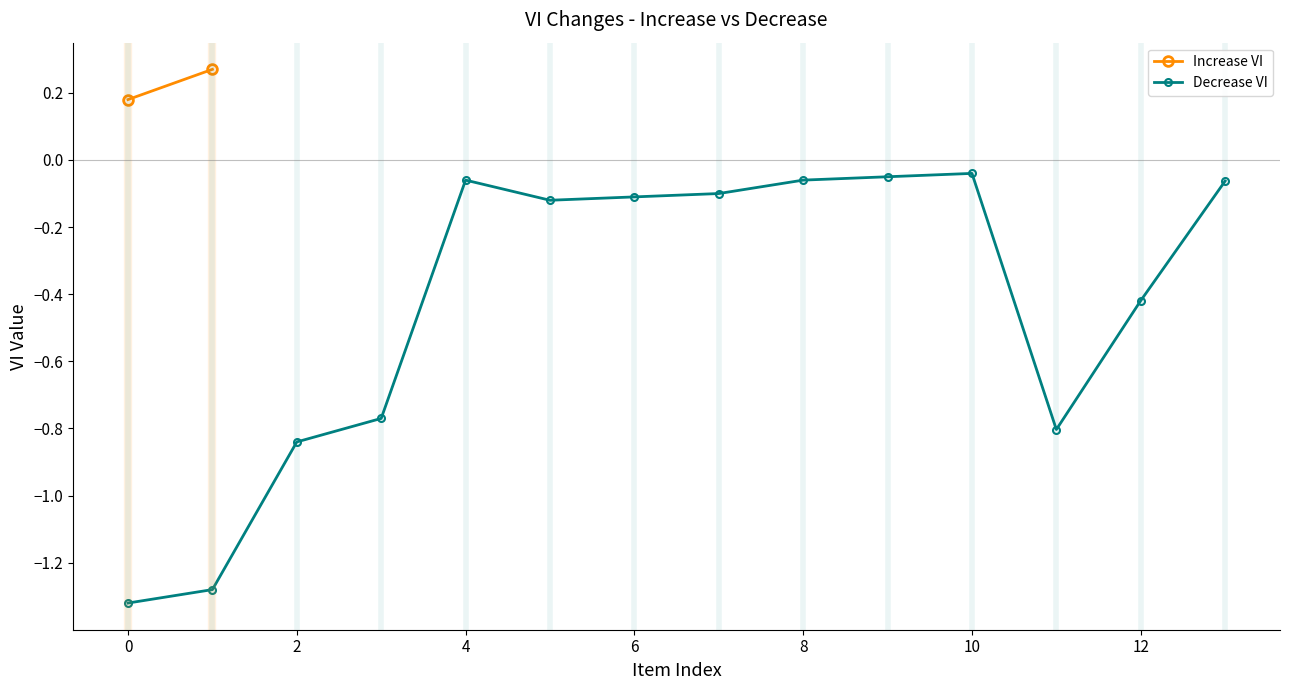

Where is the first local maximum for Decrease VI?

4